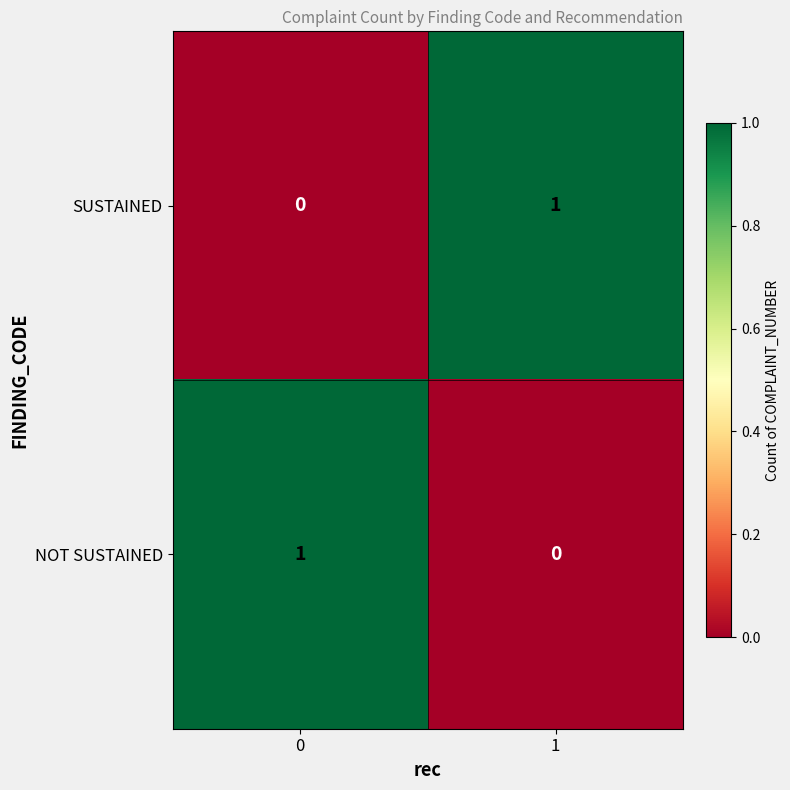

True or false: NOT SUSTAINED has a value of 2 at 0.

False